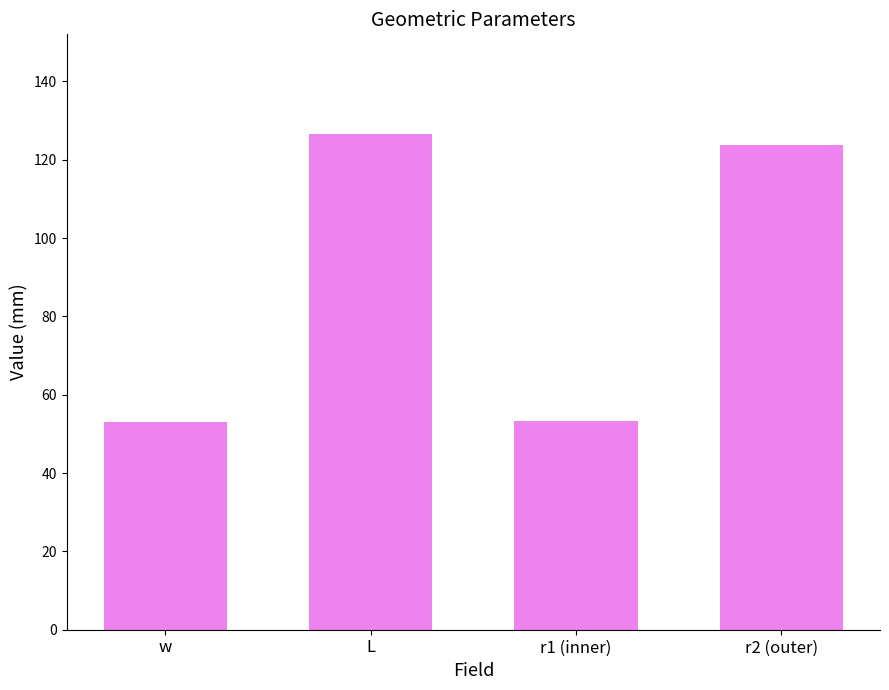

What is the sum of the values at L and r1 (inner)?

180.1